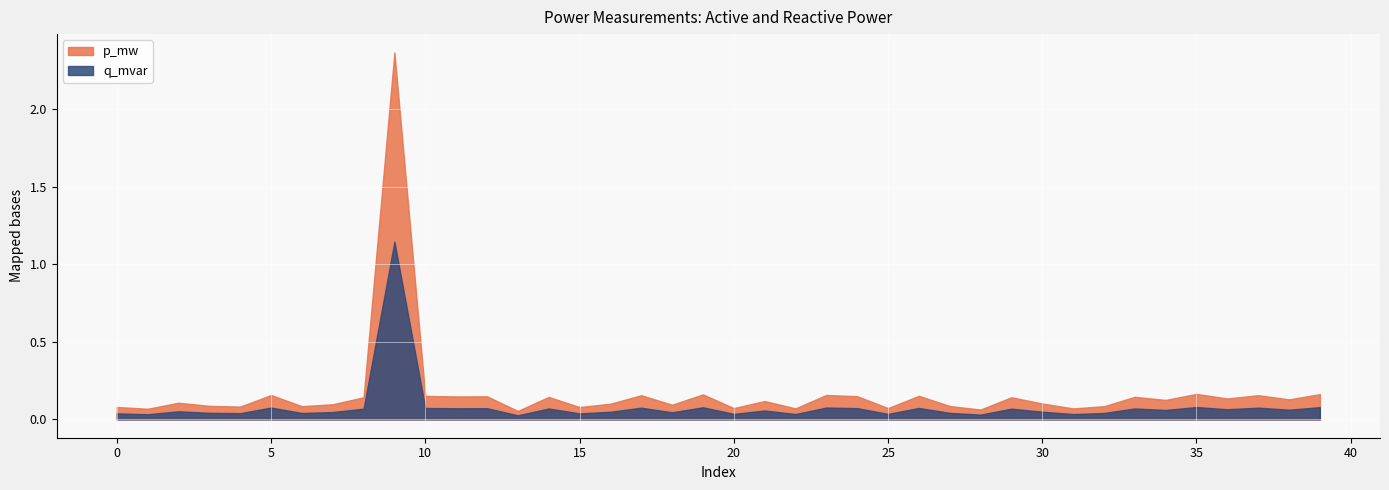

At which label does p_mw reach its peak?

9